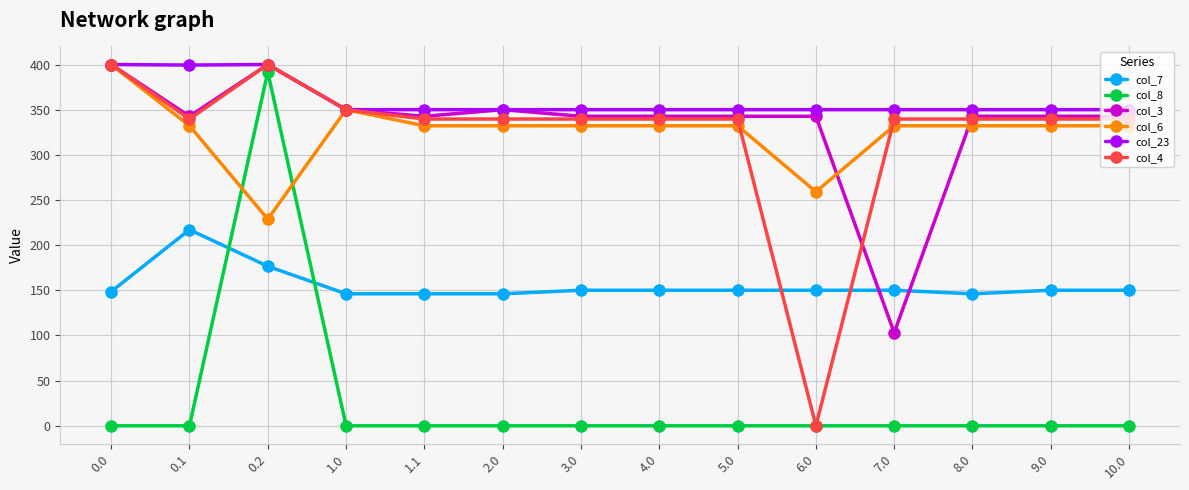

What position from the left is 2.0?

6